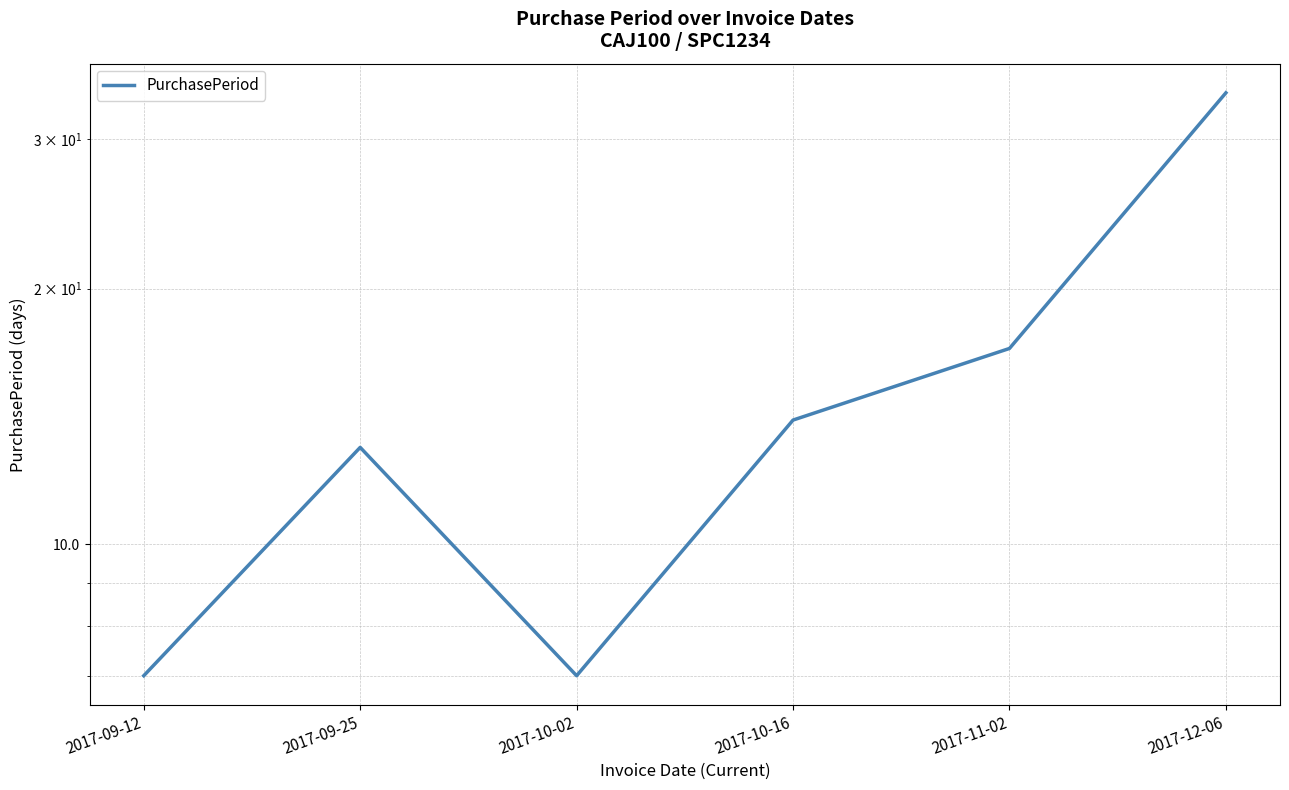

What is the sum of all values?

92